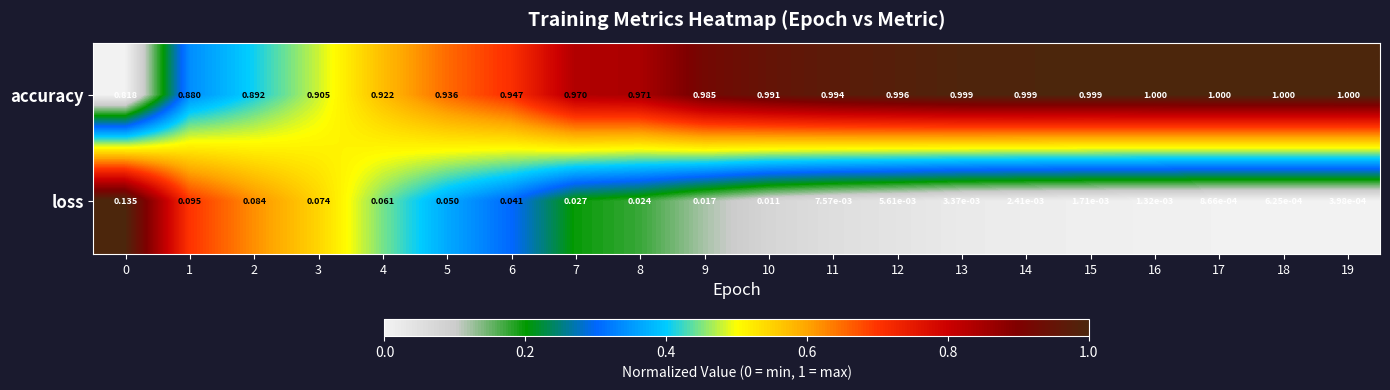

Is the value of loss at 9 greater than the value of accuracy at 8?

No